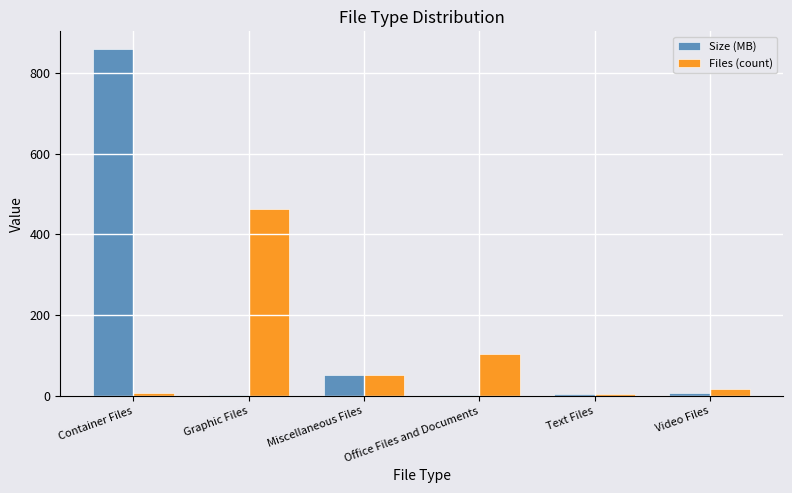

How many groups of bars are there?

6